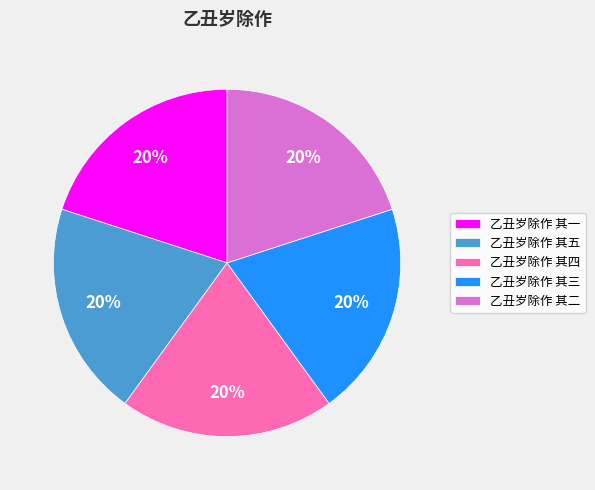

Is it true that 乙丑岁除作 其四 is 14% of the pie?

False